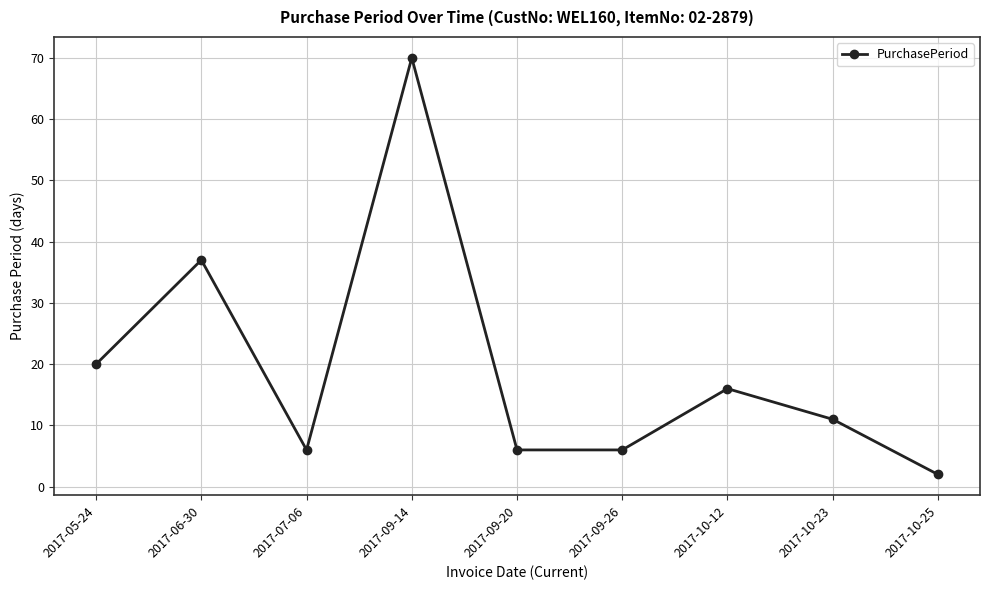

Between 2017-05-24 and 2017-09-26, which is larger?

2017-05-24